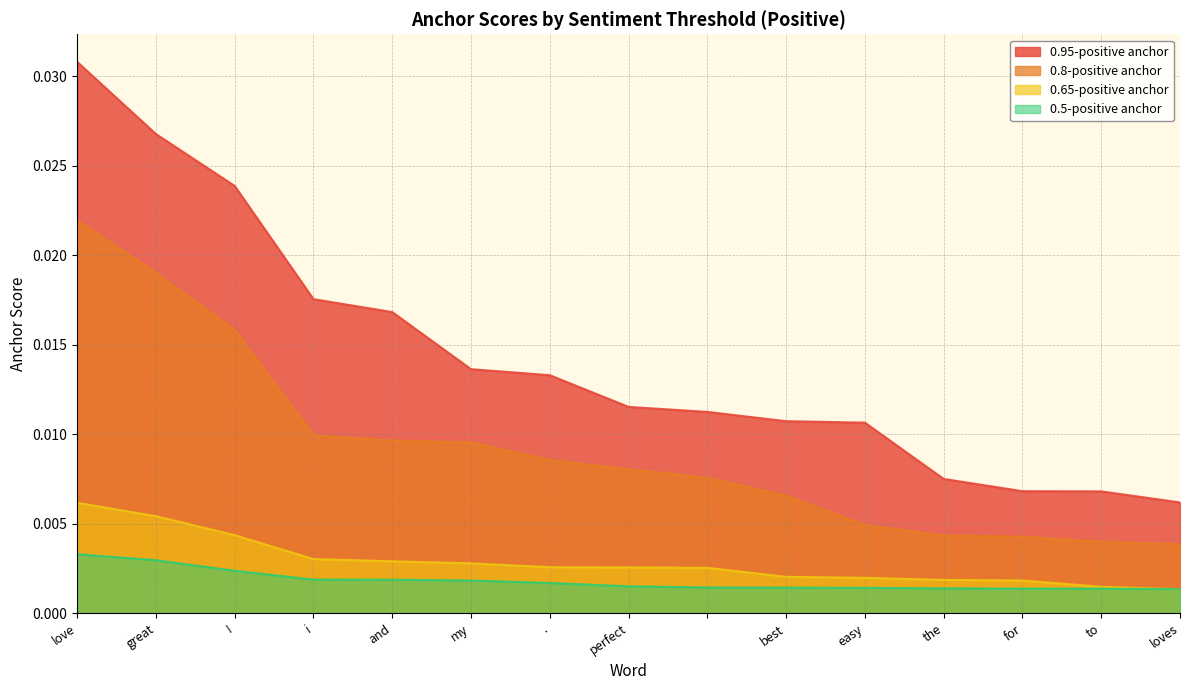

The 0.5-positive anchor series shows 0.0 at my. True or false?

False